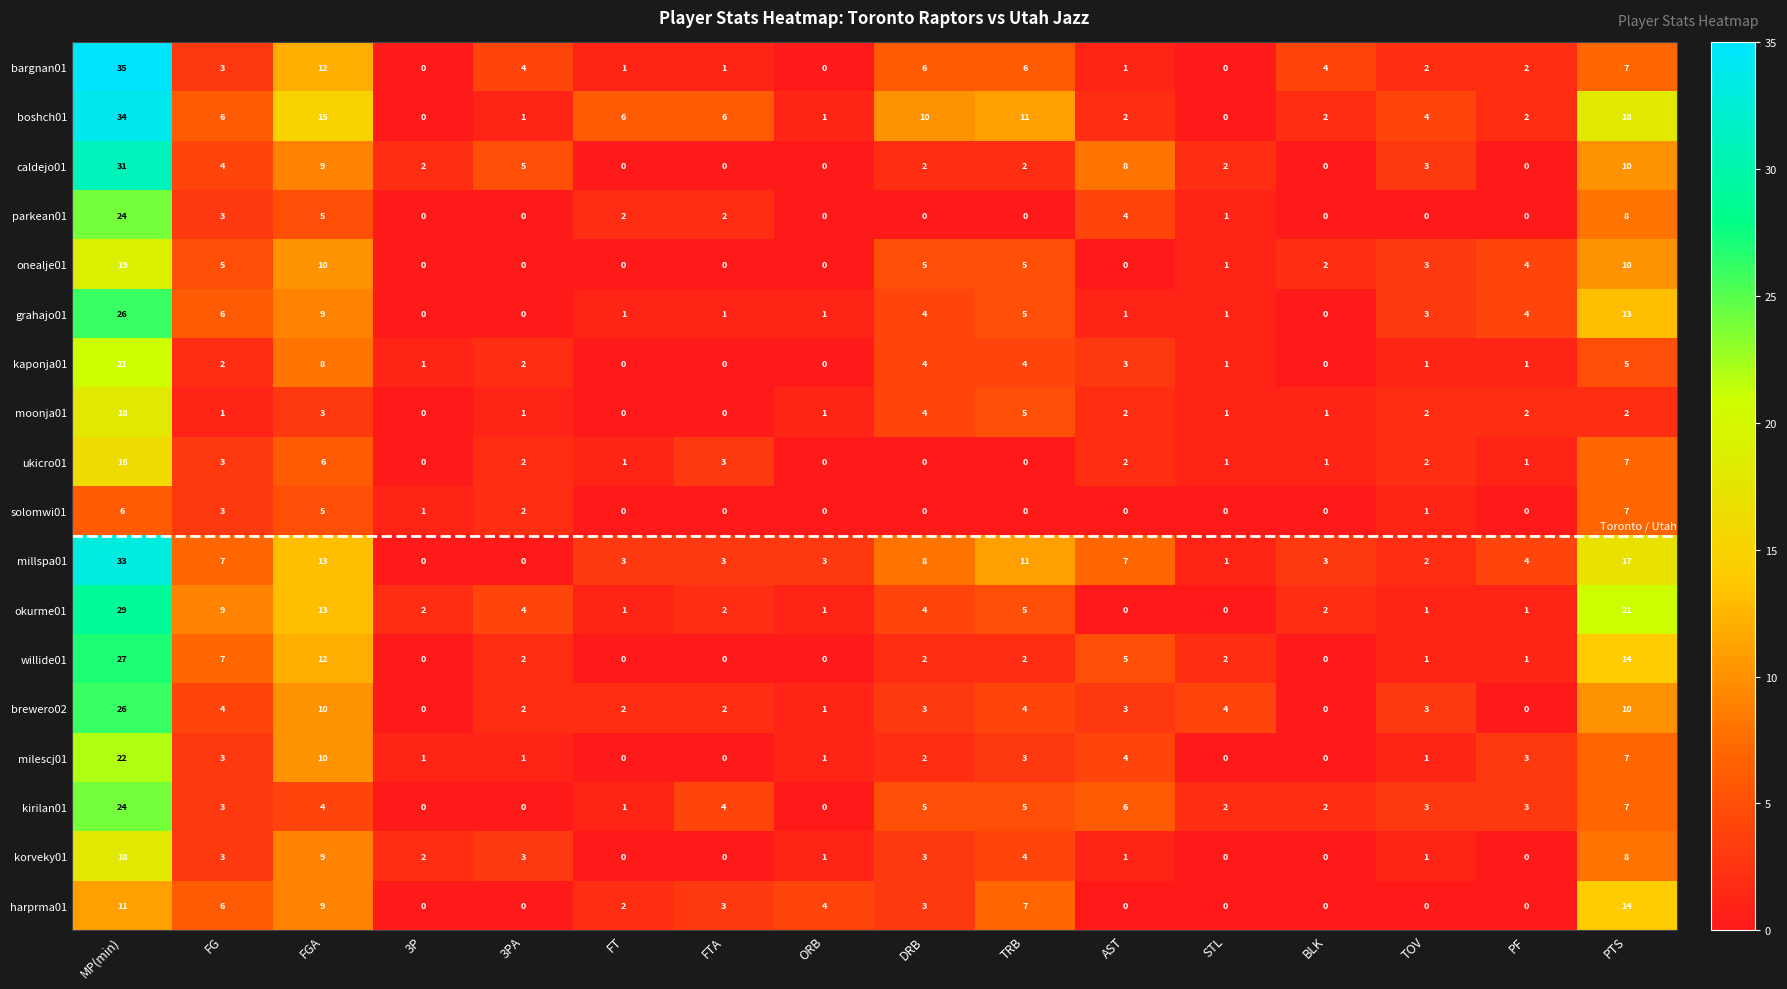

Which series has the widest spread of values?

bargnan01